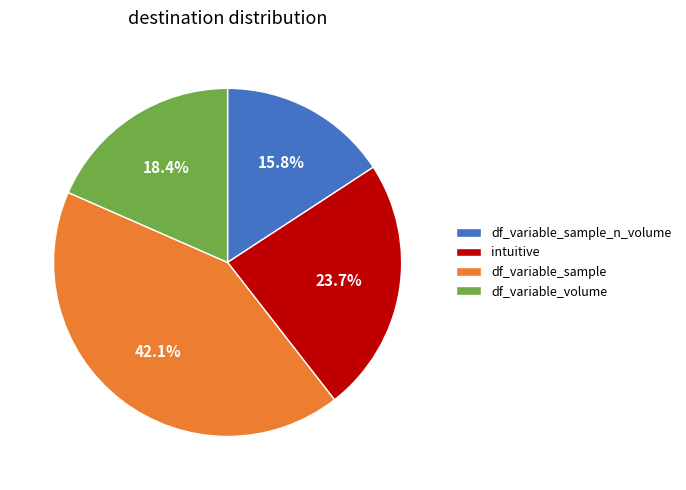

Between df_variable_sample and df_variable_volume, which is larger?

df_variable_sample